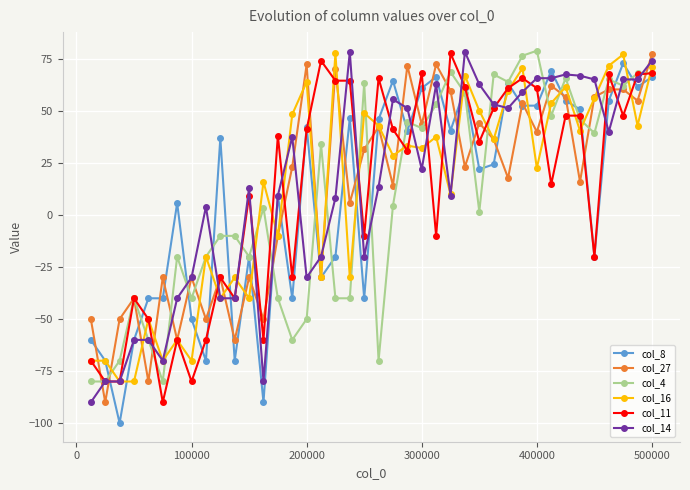

What is the difference between the maximum and minimum values in the col_11 series?

167.8